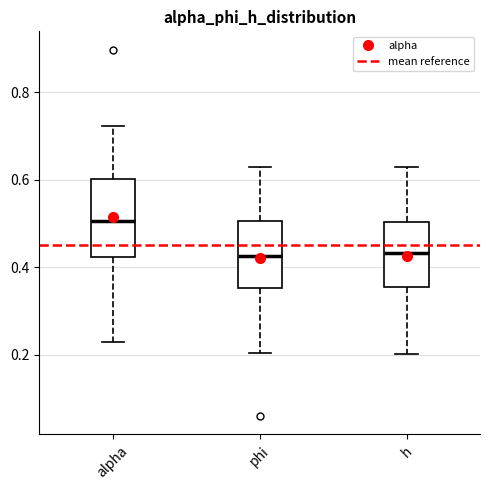

Reading left to right, read every box against the y-axis: the position of its median line, the range the box covers, and the ends of its whiskers. The values are not printed on the chart, so give them approximately, as read against the axis.

alpha: median 0.50, box 0.42 to 0.60, whiskers 0.22 to 0.72
phi: median 0.42, box 0.36 to 0.50, whiskers 0.20 to 0.62
h: median 0.44, box 0.36 to 0.50, whiskers 0.20 to 0.62